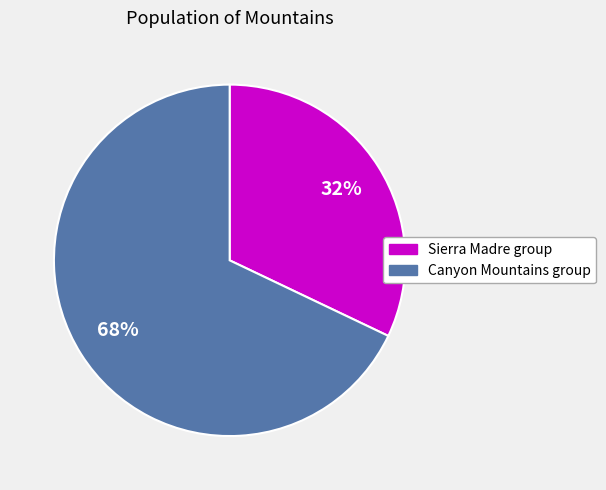

Is there a majority slice in this chart?

Yes